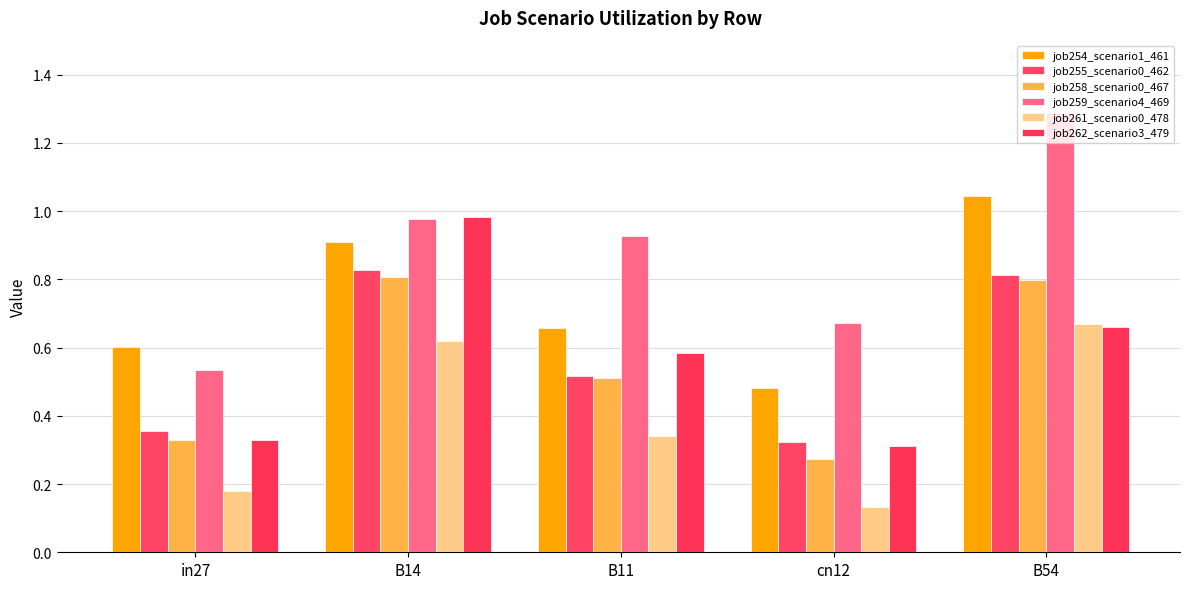

How many data points does each series have?

5